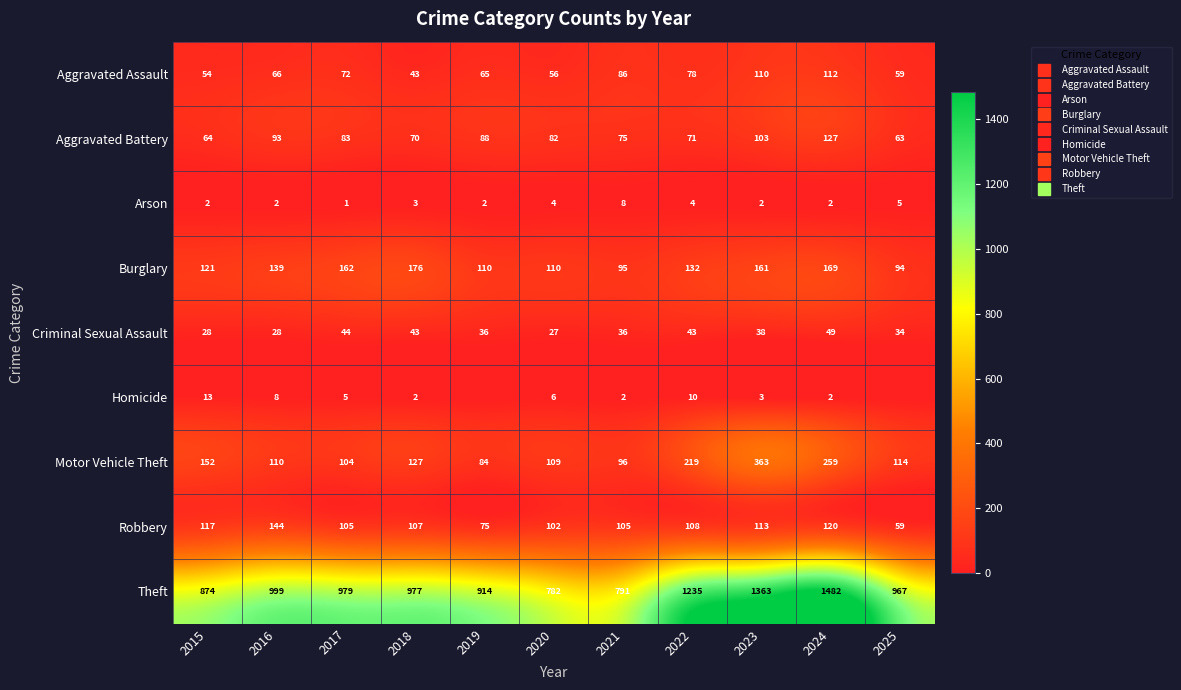

List the labels in order of Robbery value, largest first.

2016, 2024, 2015, 2023, 2022, 2018, 2017, 2021, 2020, 2019, 2025